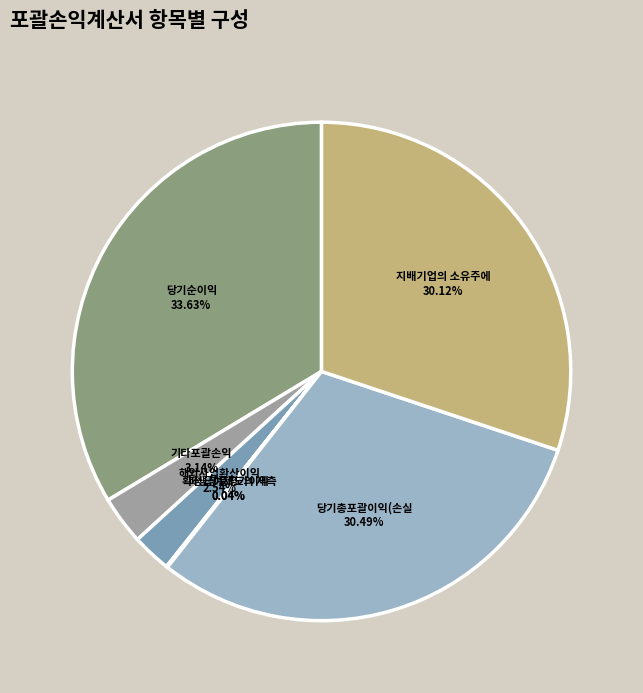

To the nearest percent, what is the average slice percentage?

14%